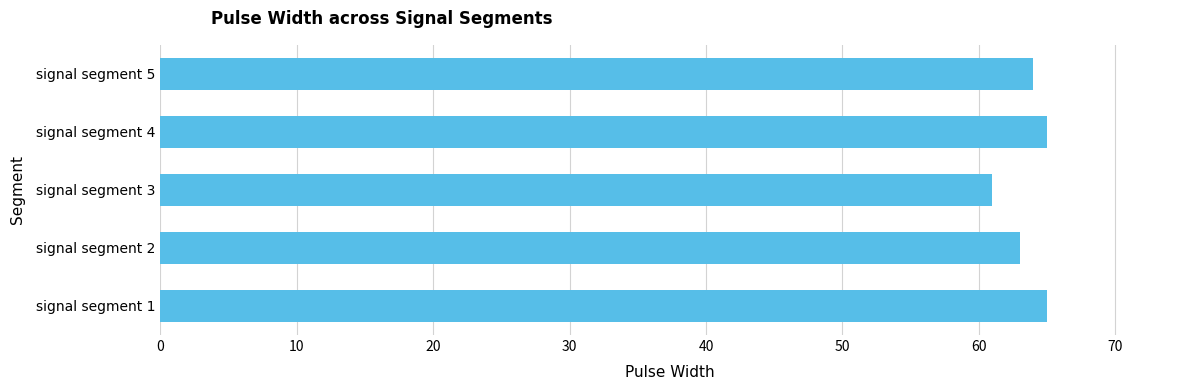

Approximately how many times larger is the value at signal segment 4 compared to signal segment 5?

1.0